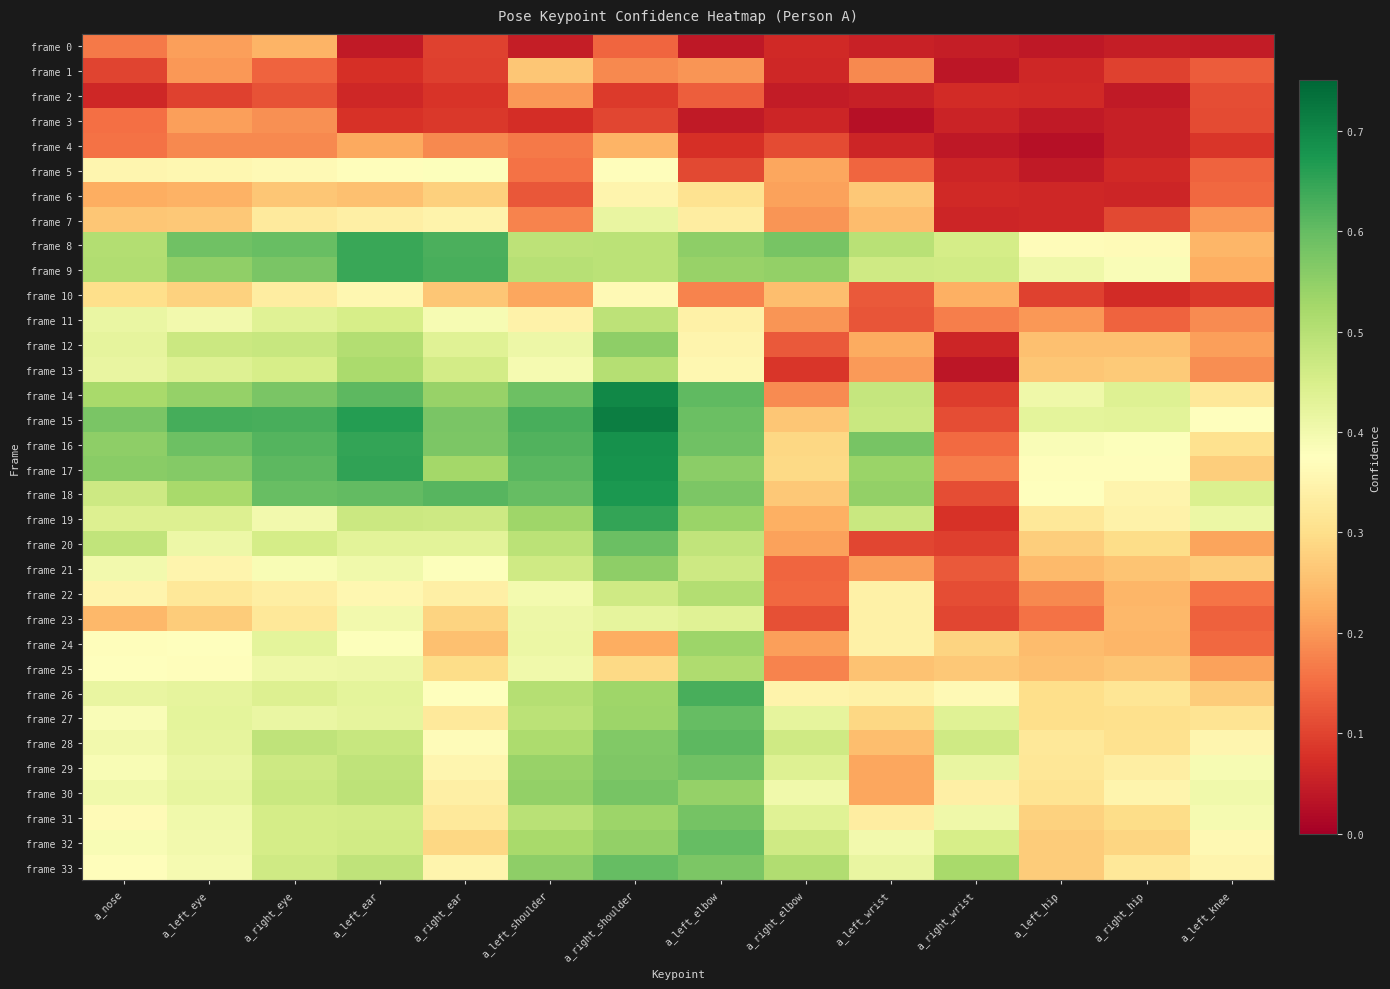

Count the number of categories in the chart.

14